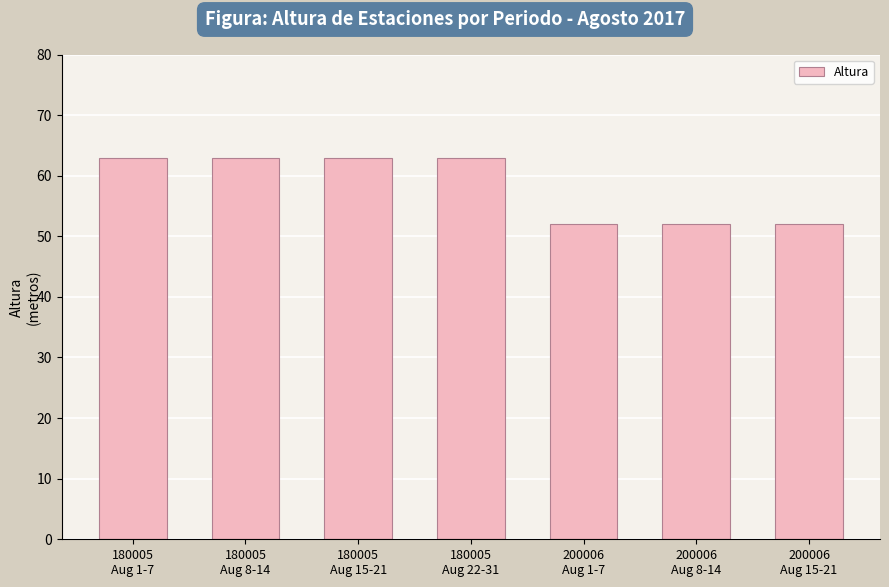

True or false: the data shows 63 at 180005
Aug 22-31.

True